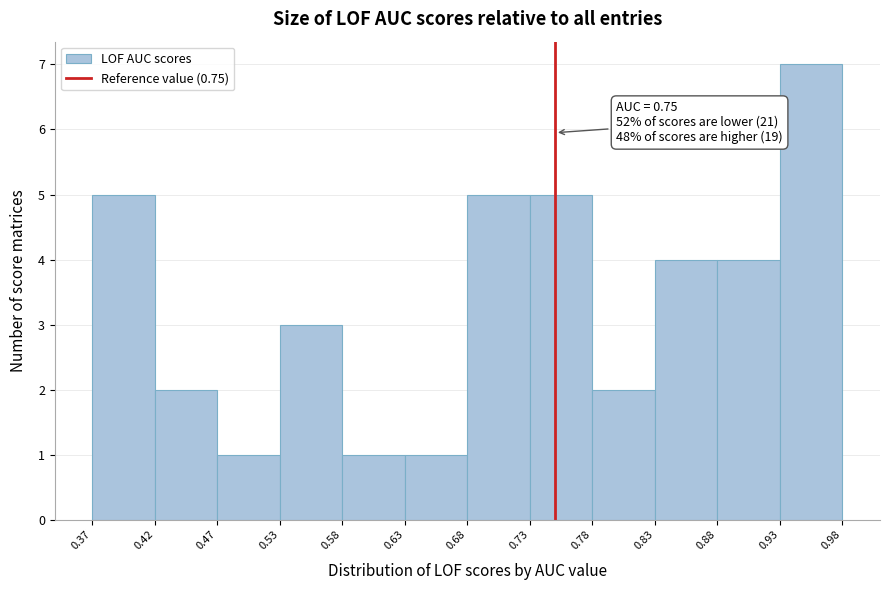

Over which range of the x-axis is the bar tallest?

0.93 to 0.98